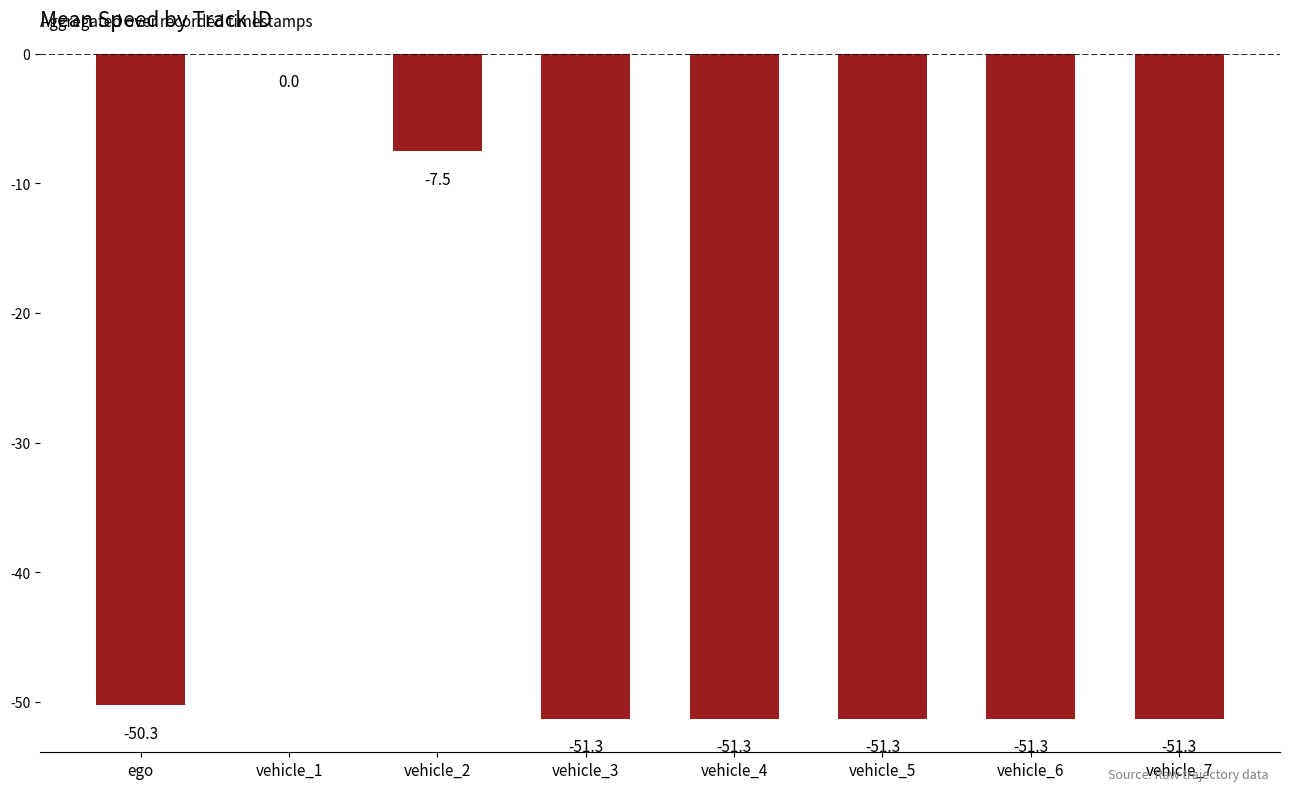

At which category does the chart reach its peak across all series?

vehicle_1